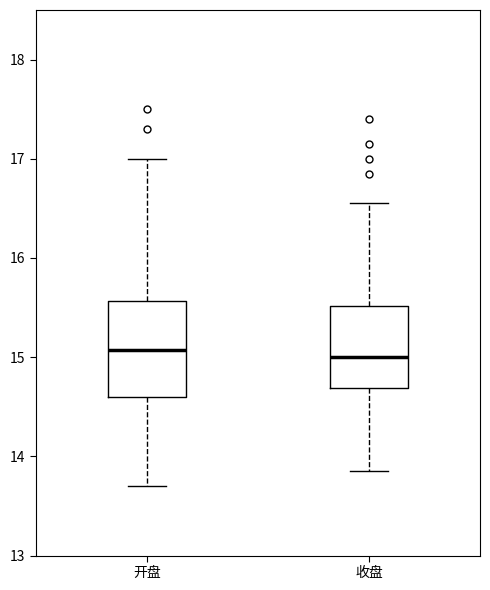

Which box is the tallest, from its lower edge to its upper edge?

开盘